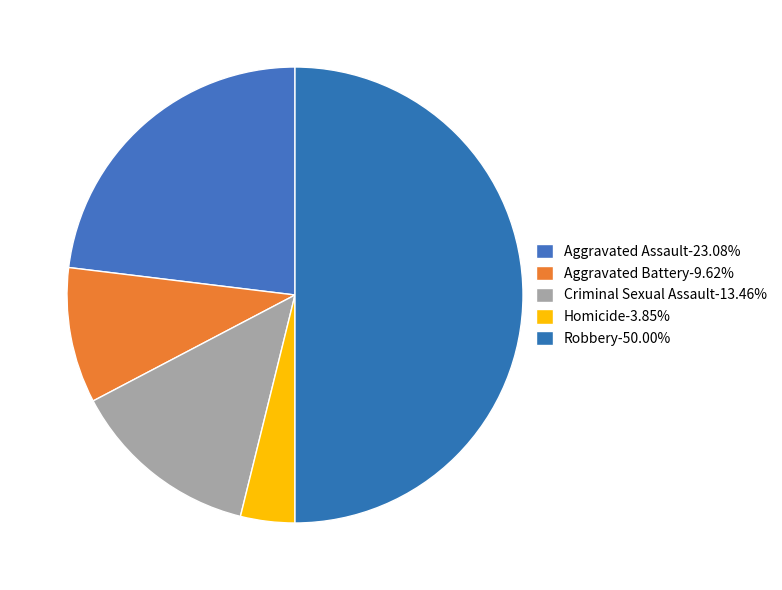

To the nearest percent, what is the combined percentage of Homicide and Aggravated Battery?

13%